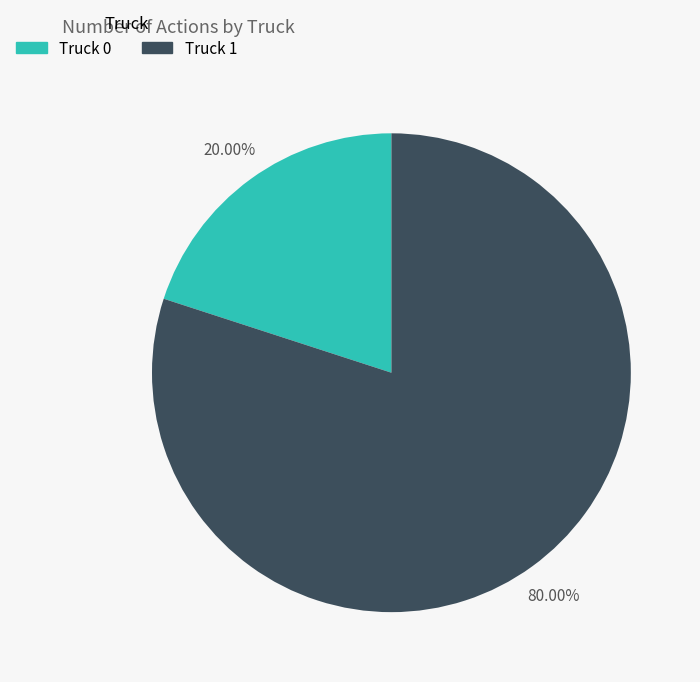

Combined, do Truck 1 and Truck 0 account for over 50%?

Yes